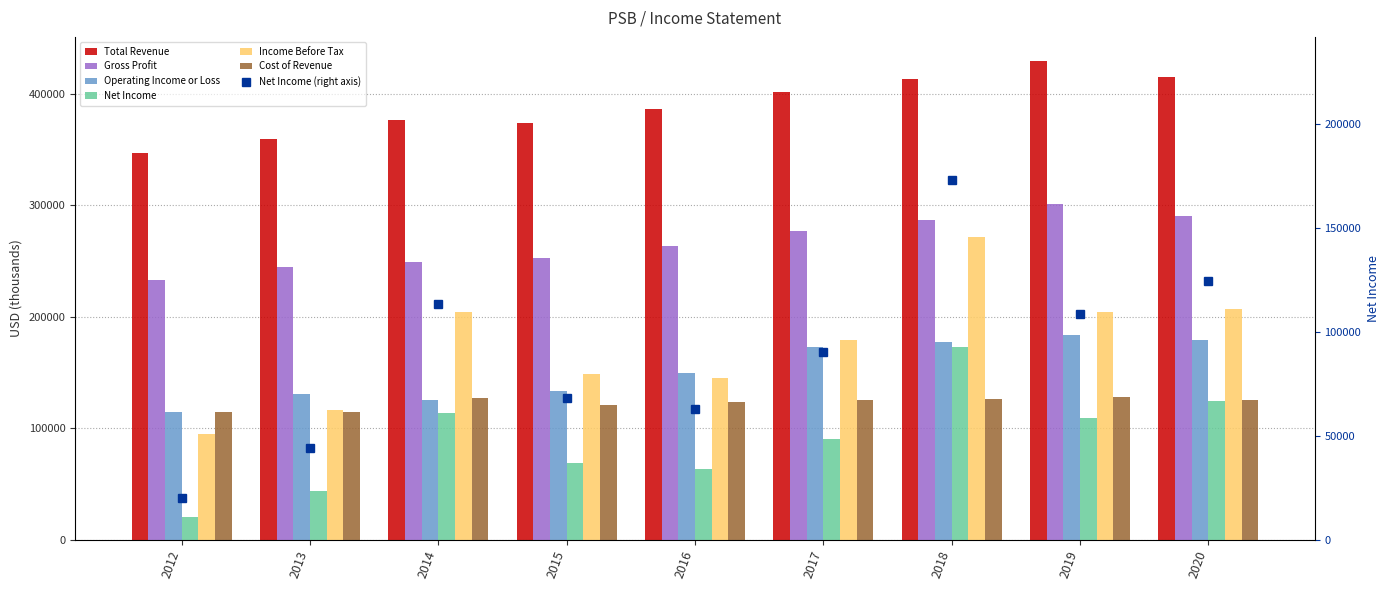

Reading left to right, transcribe all the data shown in this chart.

Total Revenue: 347200	359900	376900	373700	386900	402200	413500	429800	415600
Gross Profit: 233100	245100	249500	252500	263800	276800	287000	301500	290100
Operating Income or Loss: 114800	130800	125500	133500	149400	172900	177600	183500	179300
Net Income: 19800	43900	113200	68300	62900	90400	172900	108700	124600
Income Before Tax: 94400	116100	204700	149000	145000	179300	271900	204000	206700
Cost of Revenue: 114100	114800	127400	121200	123100	125300	126500	128300	125500